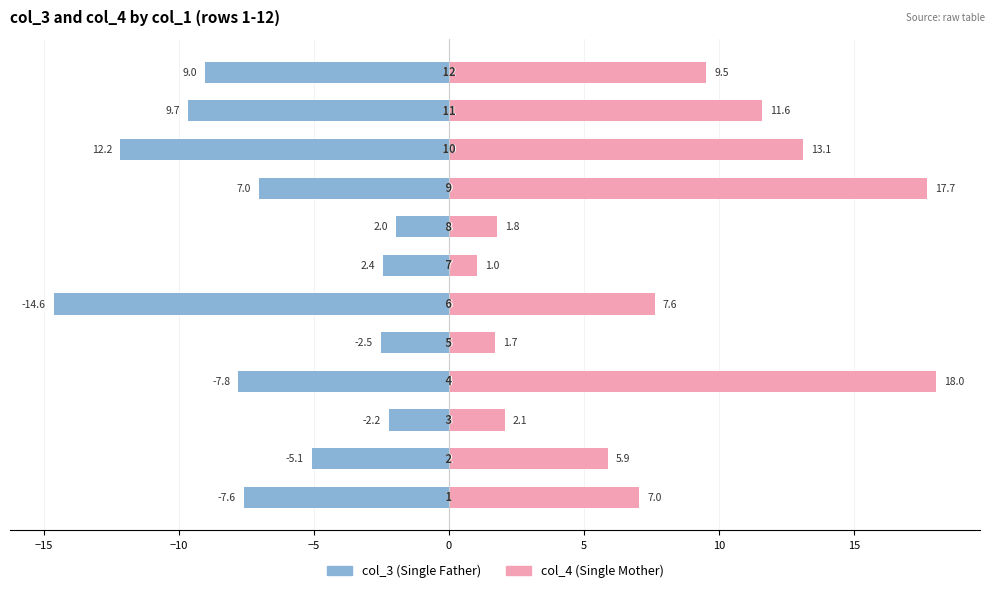

Reading left to right, transcribe all the data shown in this chart.

col_3 (Single Father): -7.6	-5.1	-2.2	-7.8	-2.5	-14.6	-2.4	-2.0	-7.0	-12.2	-9.7	-9.0
col_4 (Single Mother): 7.0	5.9	2.1	18.0	1.7	7.6	1.0	1.8	17.7	13.1	11.6	9.5